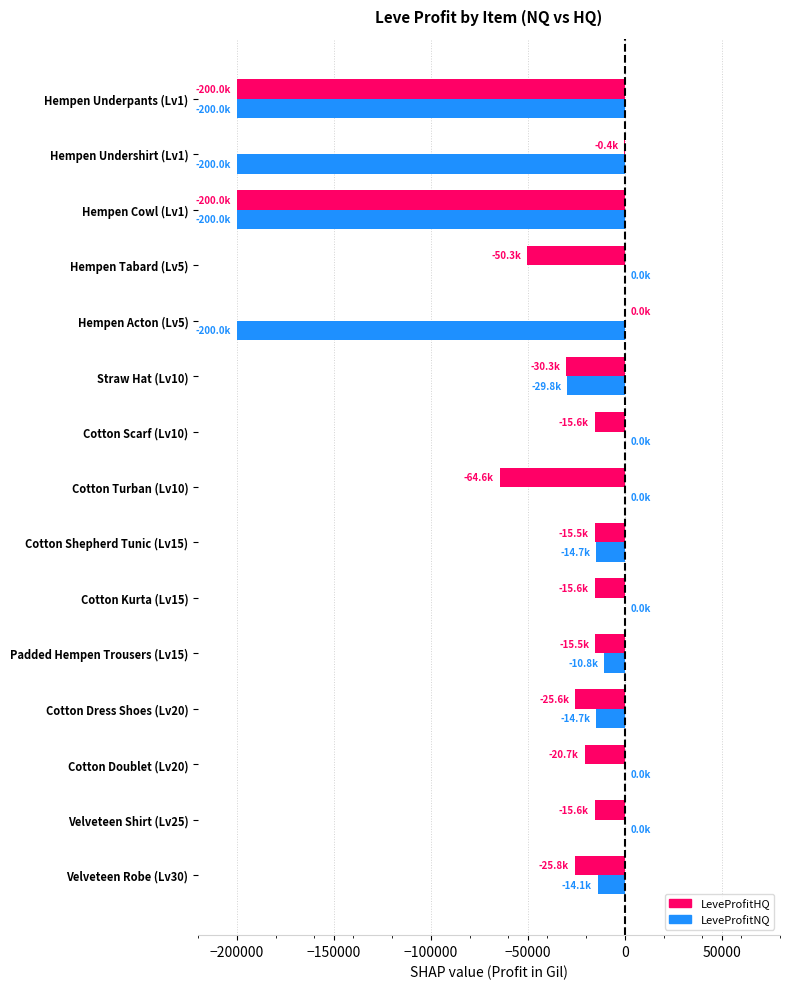

How many categories are shown in the chart?

15